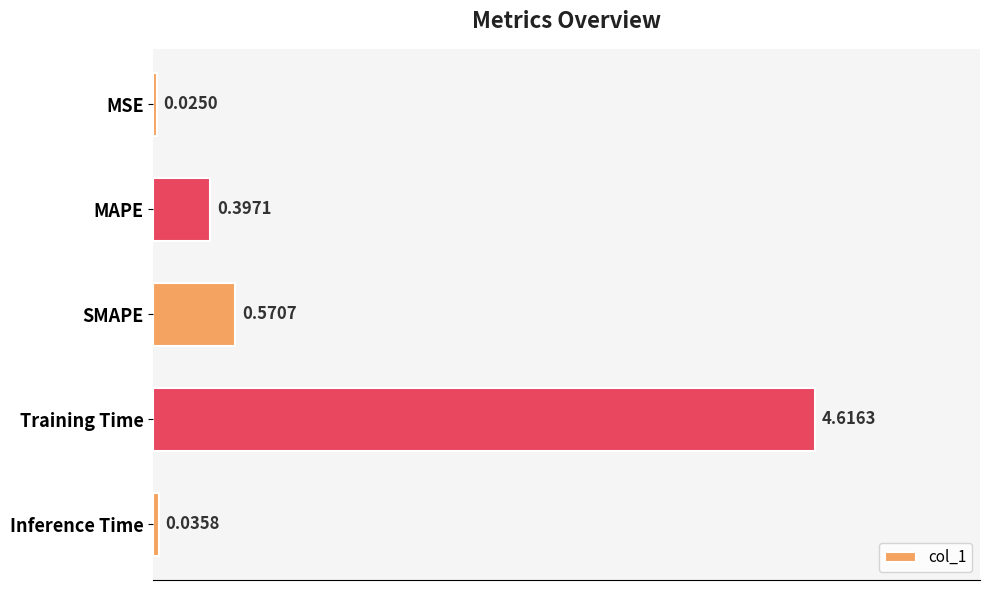

What is the sum of the values at SMAPE and MAPE?

1.0